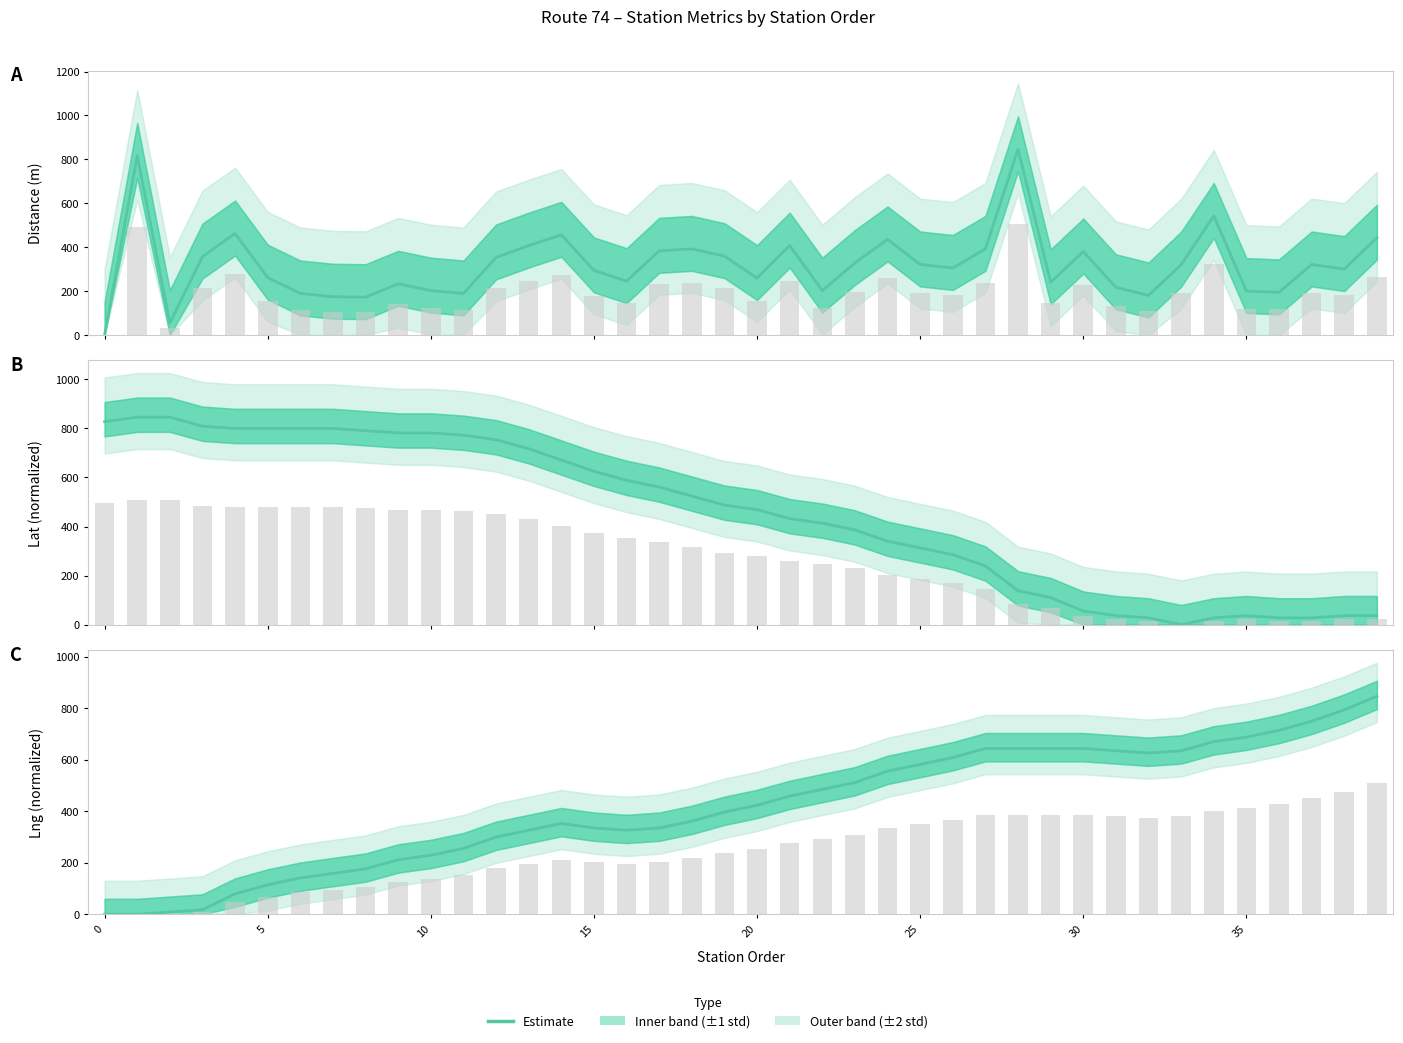

Is it true that the value at 21 is 458.2?

True